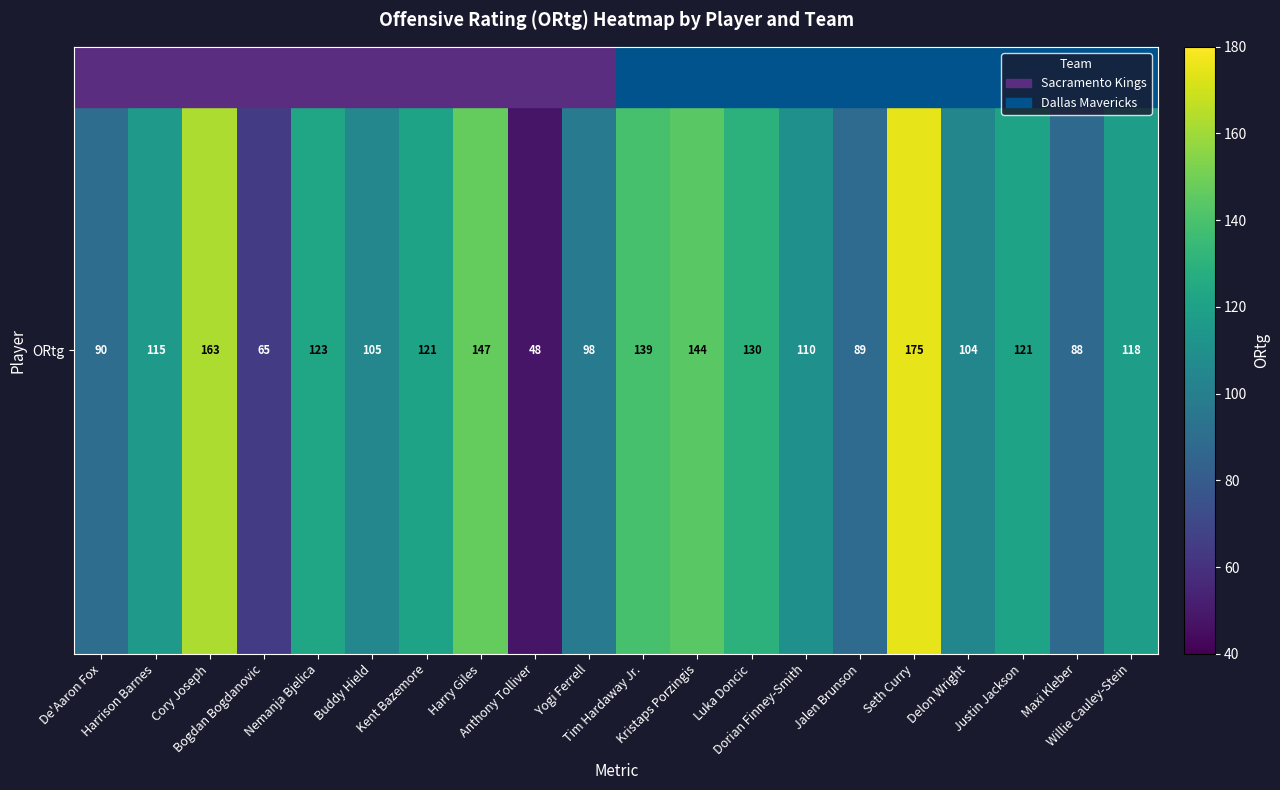

Where does the data first go above 118?

Cory Joseph